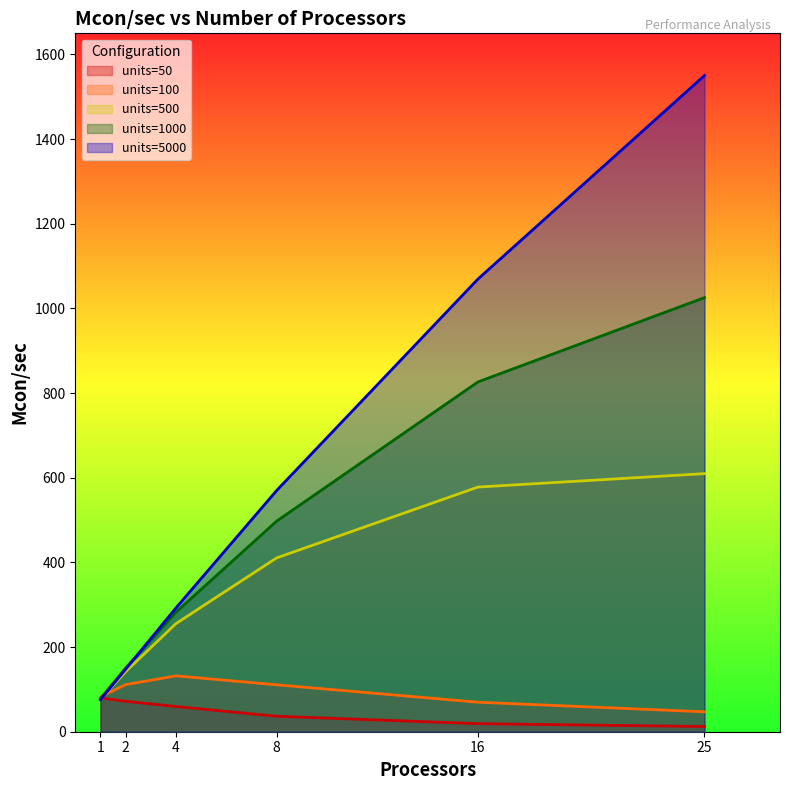

Where do units=5000 and units=500 first cross each other?

1 and 2